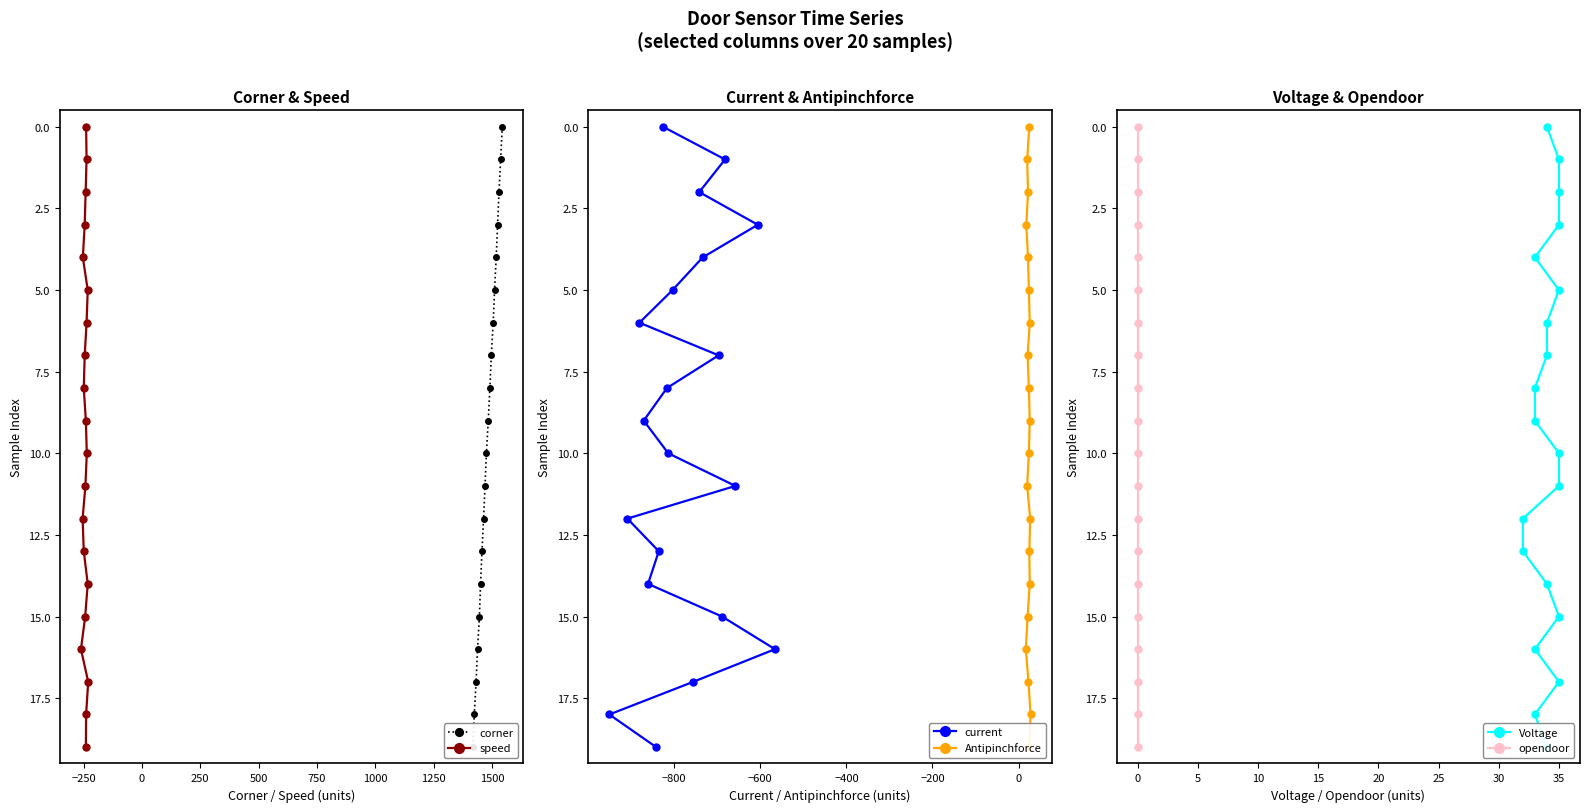

What is the sum of all opendoor values?

190